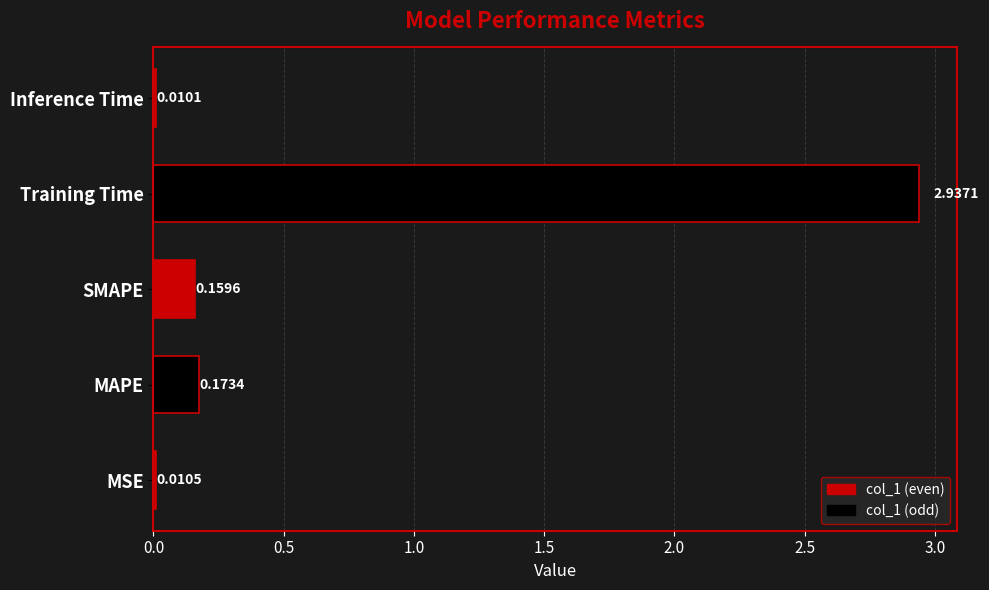

Are the bars horizontal?

Yes